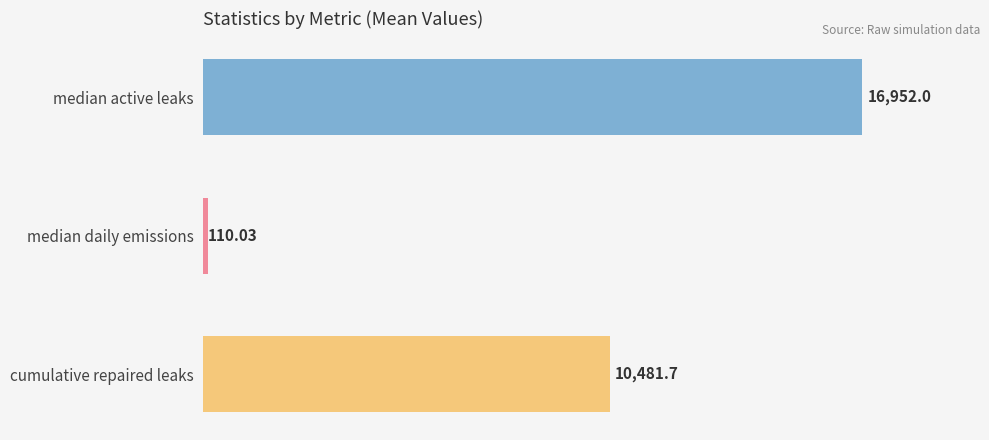

List the labels in order of value, smallest first.

median daily emissions, cumulative repaired leaks, median active leaks